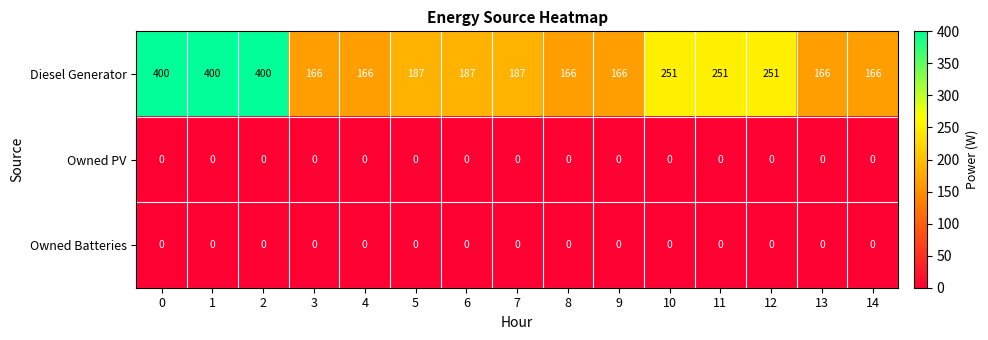

Is the value of Owned PV at 1 greater than the value of Diesel Generator at 14?

No